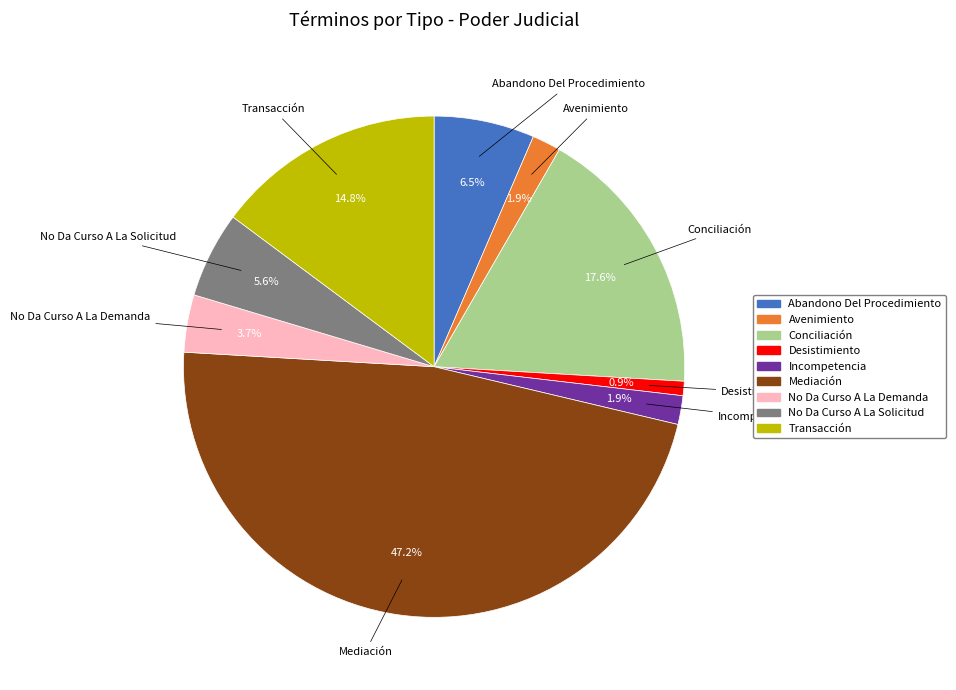

Is it true that Avenimiento is 2% of the pie?

True